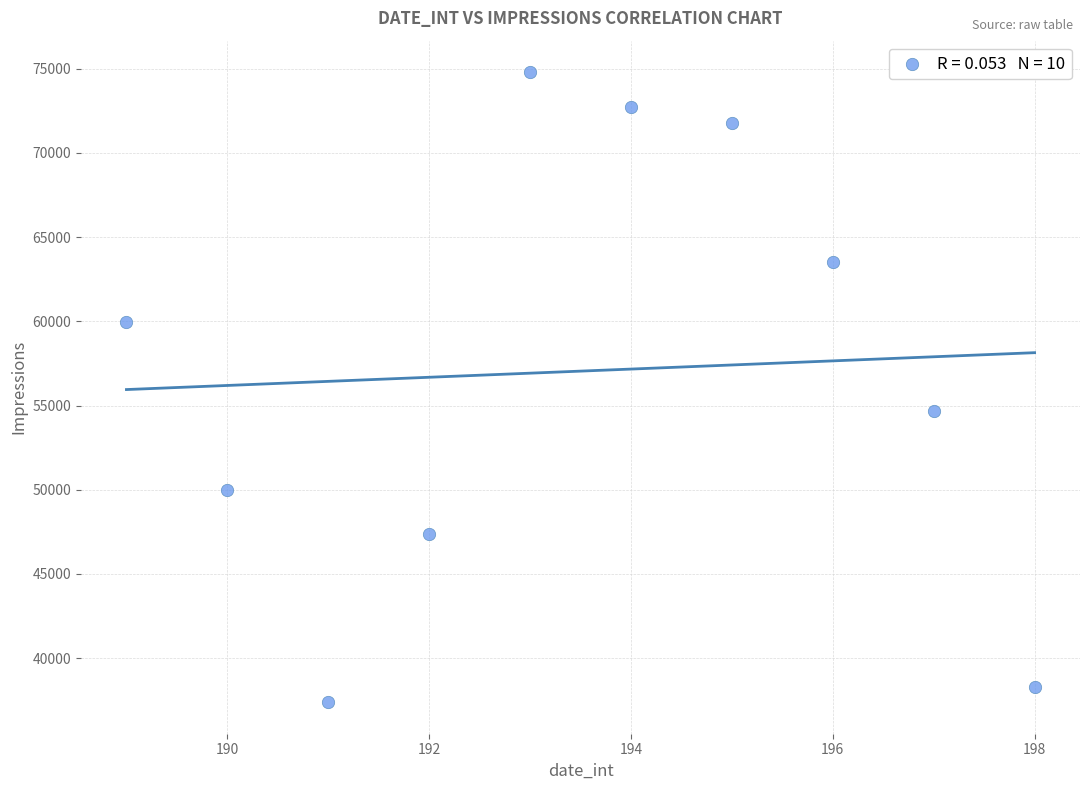

What is the range of Y values (max minus min)?

37403